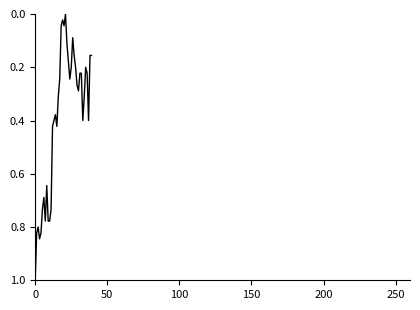

What is the greatest value displayed?

1.0